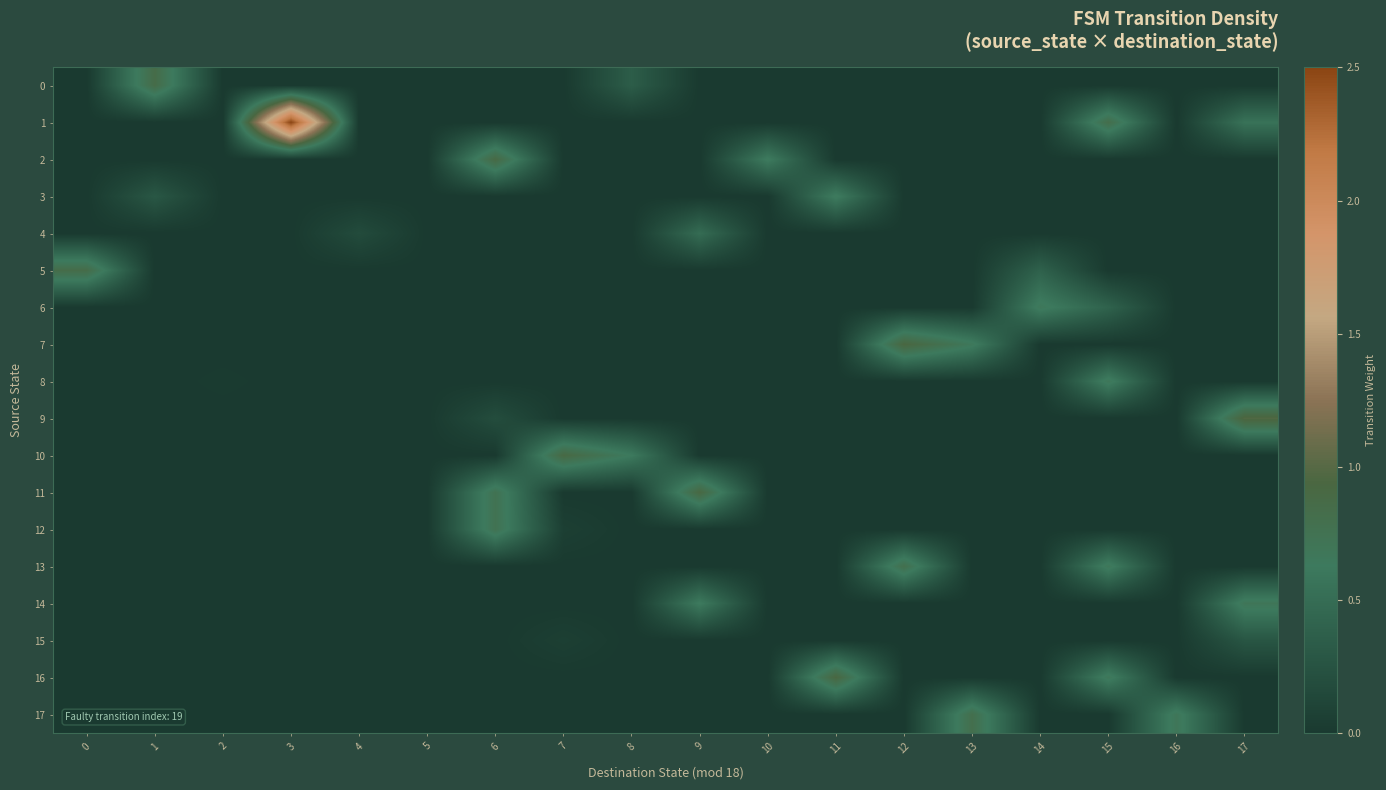

Which series has the largest total across all categories?

1